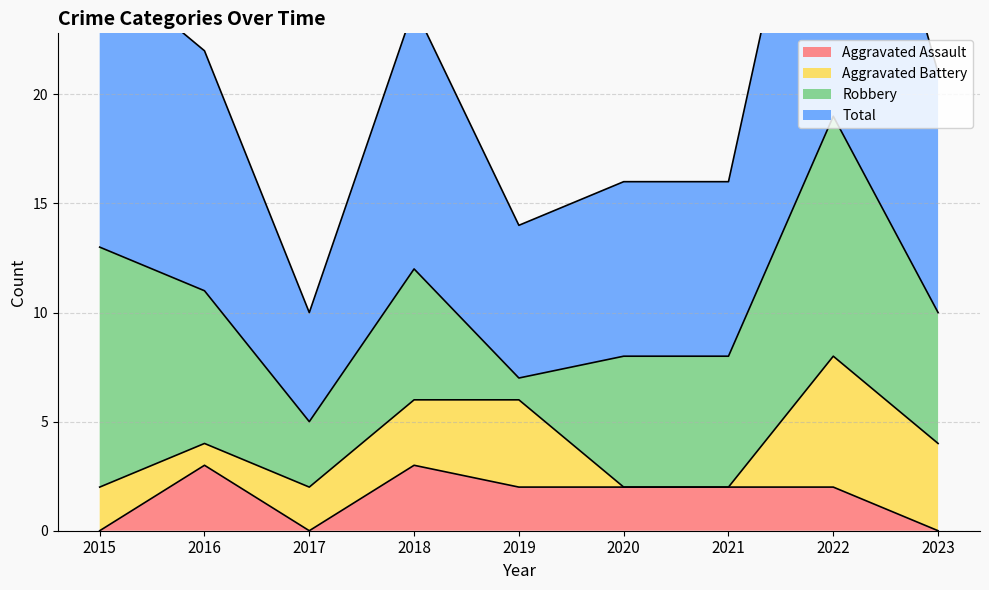

What is the maximum value for Aggravated Assault?

3